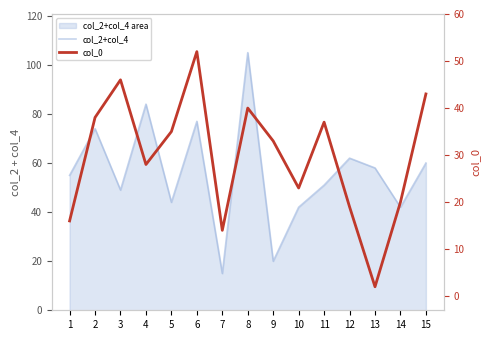

At 15, list the series in order from largest to smallest.

col_2+col_4, col_0